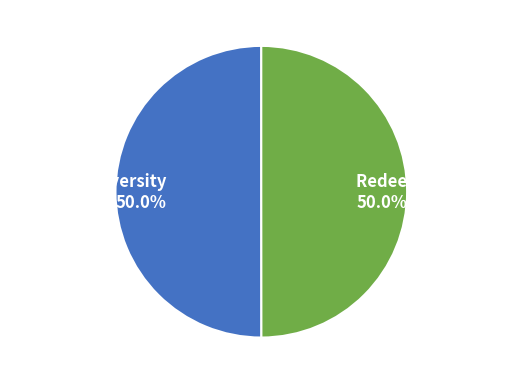

To the nearest percent, what is the average slice percentage?

50%